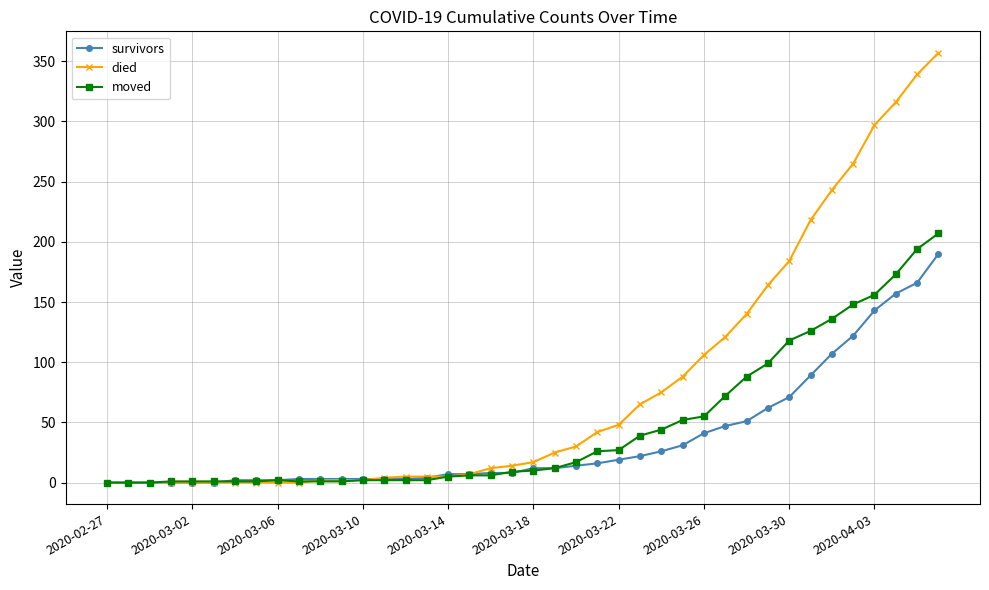

At how many categories does at least one series exceed 198?

7